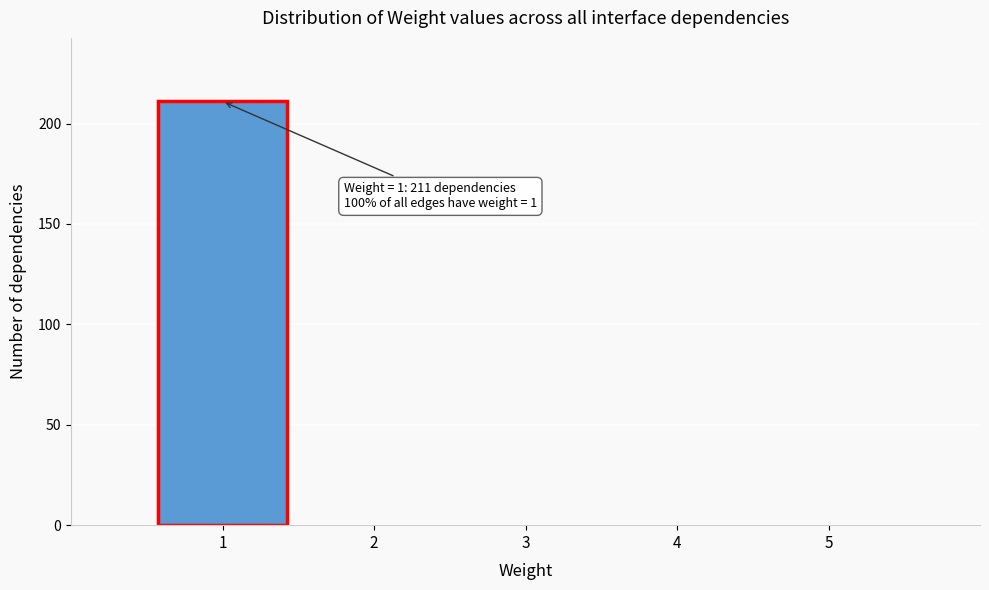

Over which range of the x-axis is the bar tallest?

0.5 to 1.5